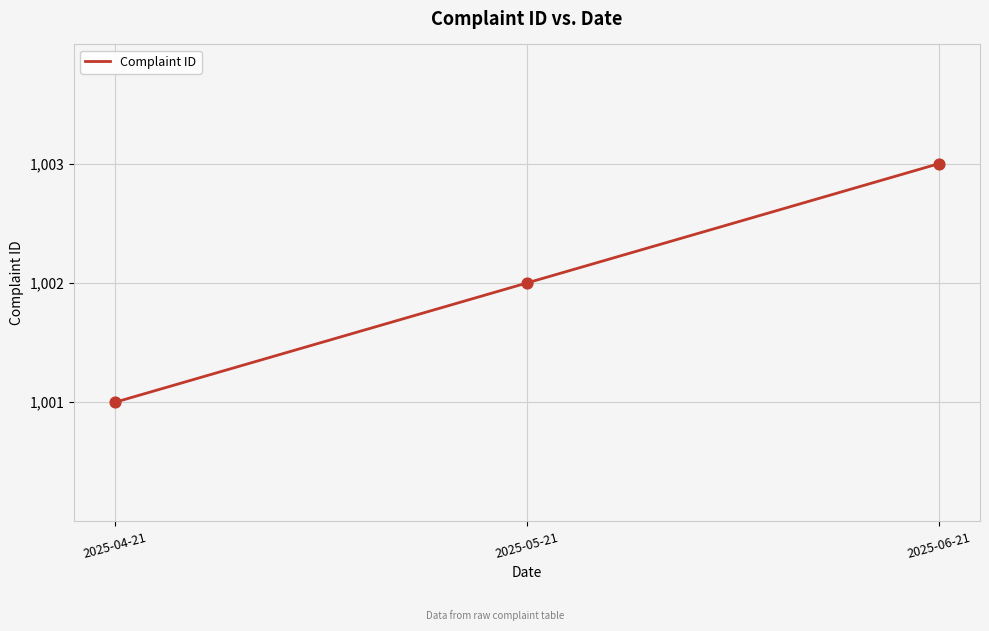

Between 2025-05-21 and 2025-06-21, which is larger?

2025-06-21